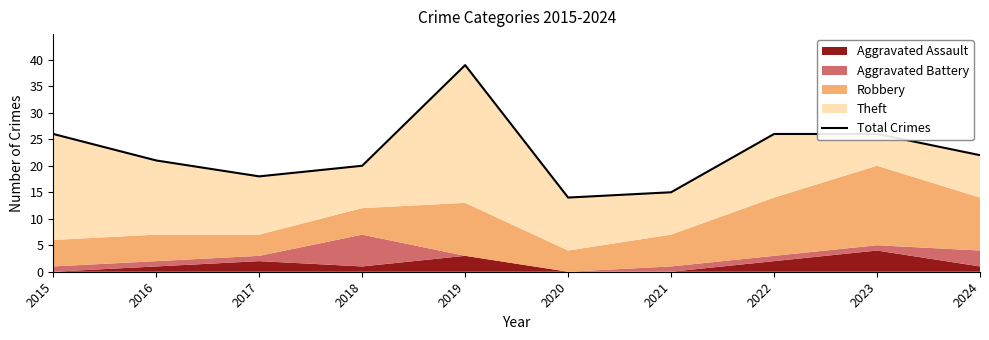

What is the ratio of the value at 2023 to the value at 2021?

1.7